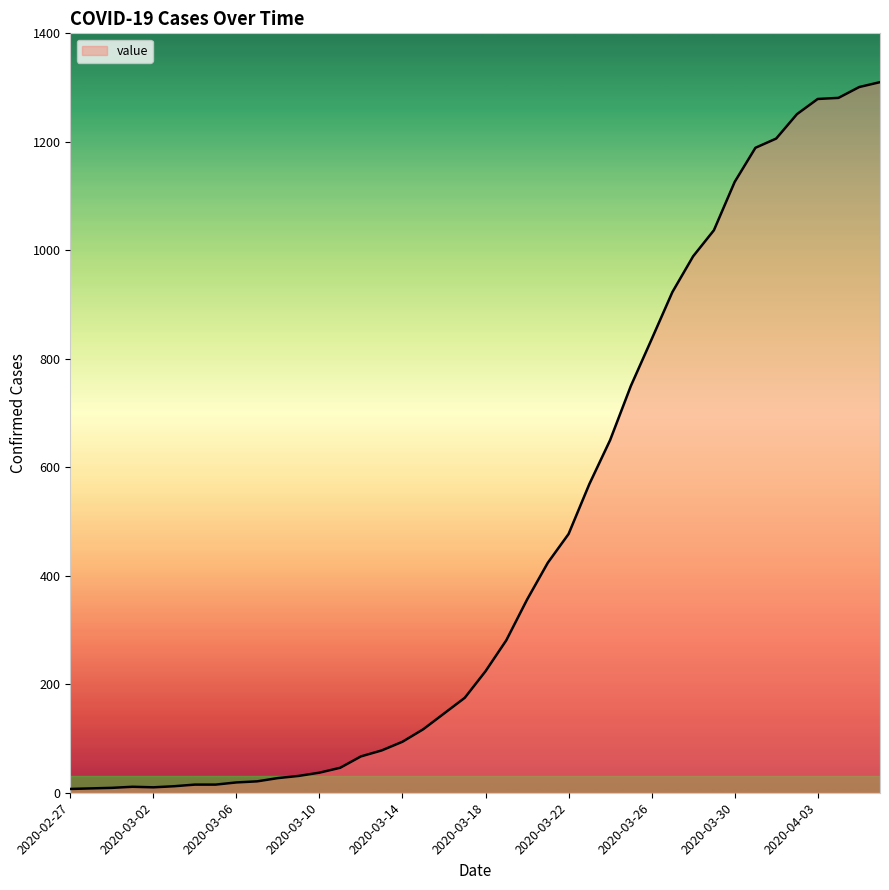

What is the maximum value shown in the chart?

1310